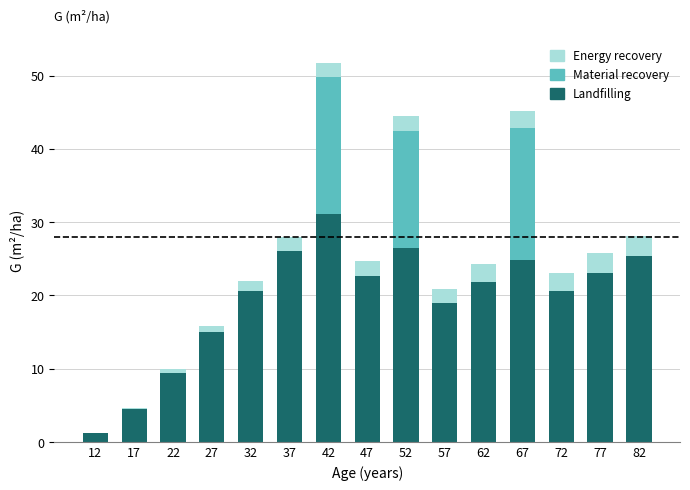

True or false: Landfilling has a value of 20.6 at 72.

True